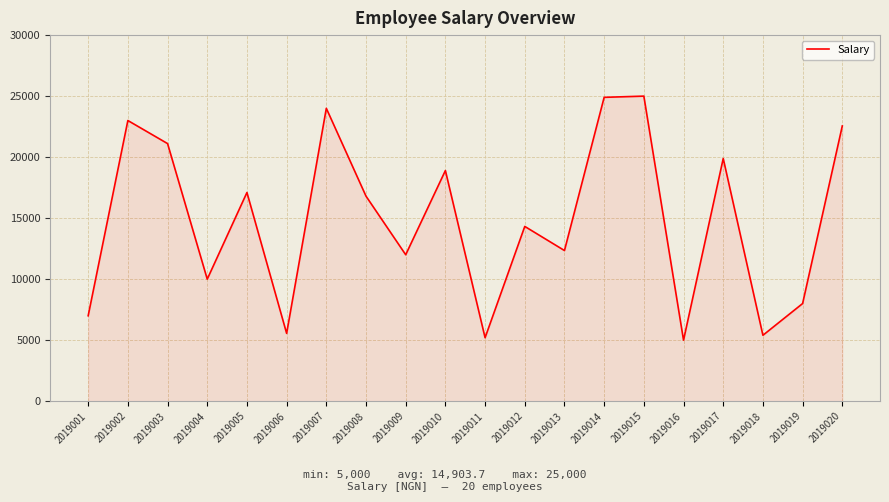

What is the minimum value shown in the chart?

5000